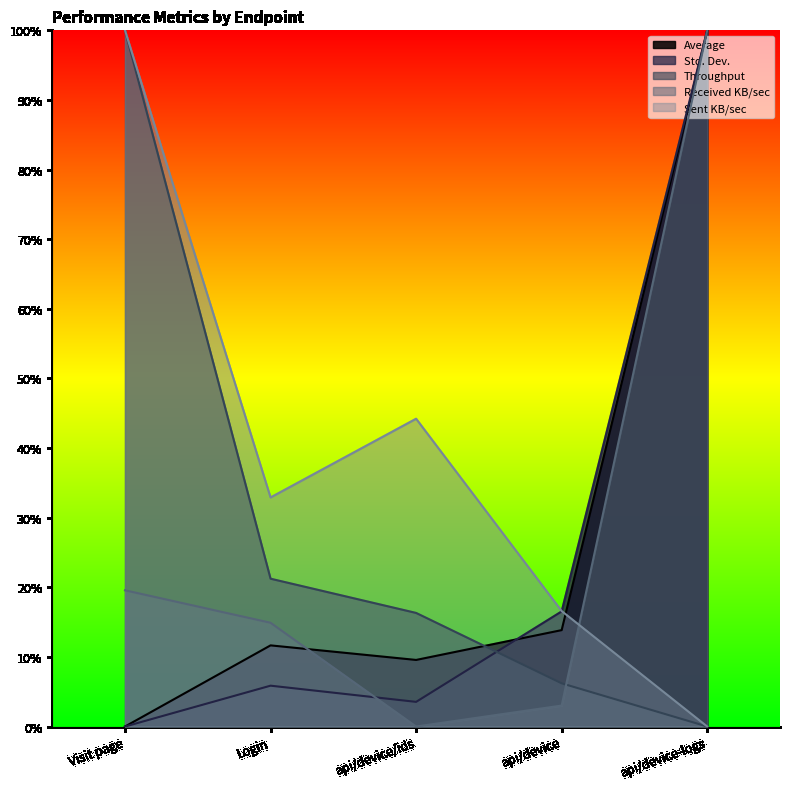

Which series has the largest total across all categories?

Sent KB/sec